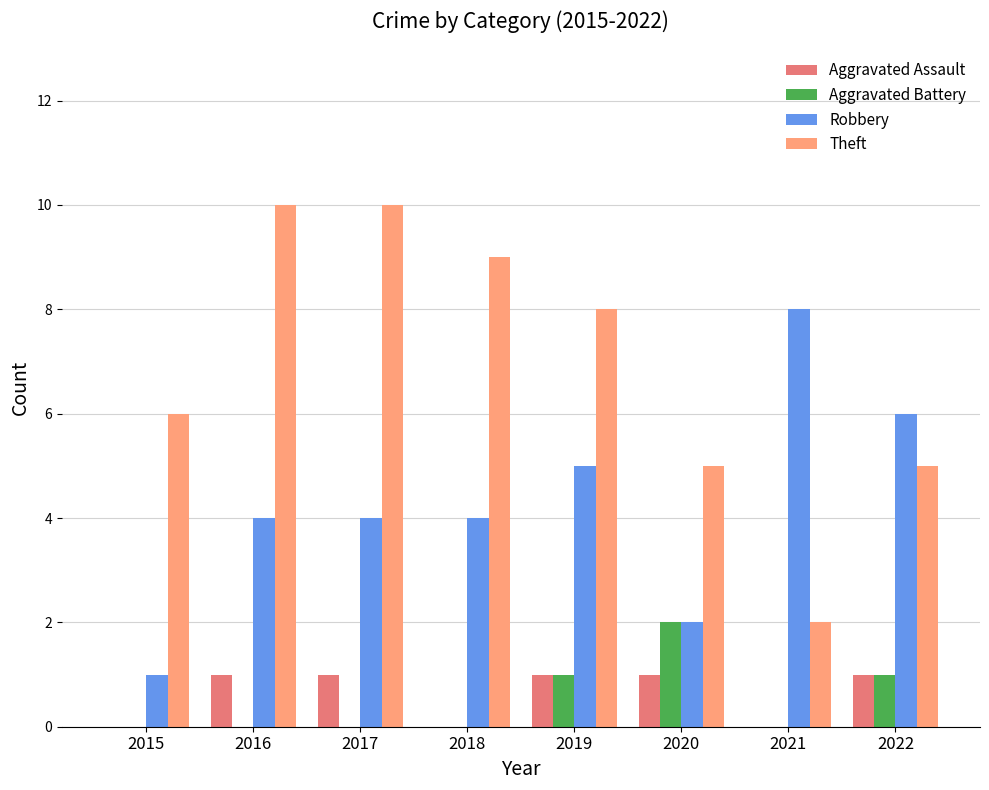

What is the total value across all series at 2017?

15